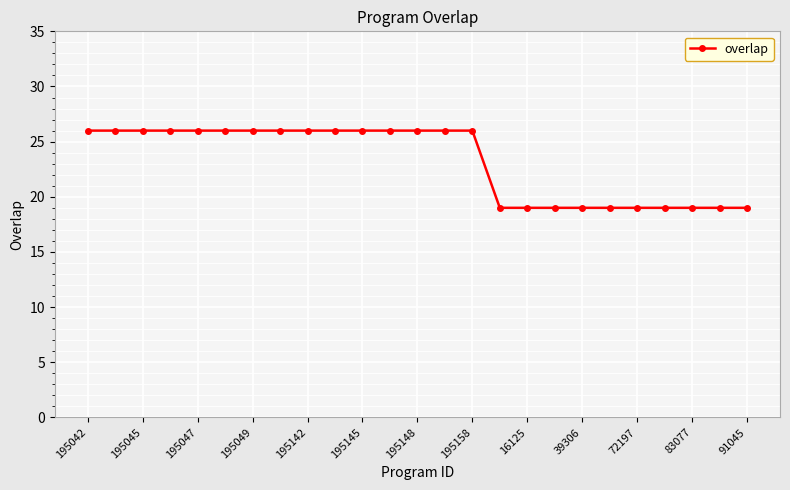

What is the maximum value shown in the chart?

26